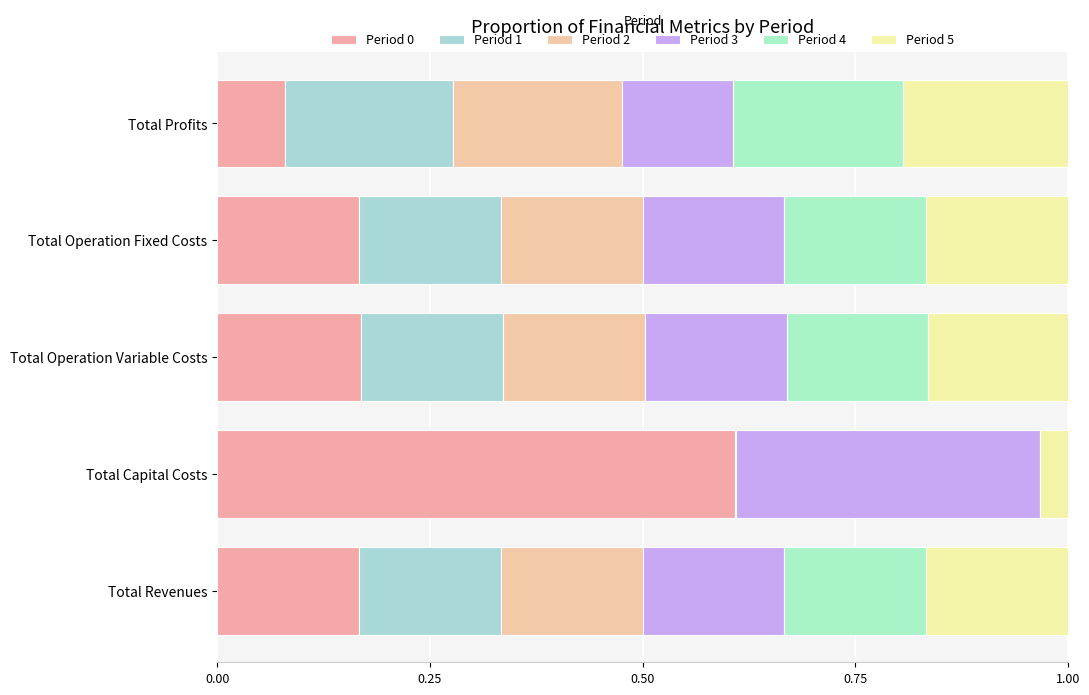

How many distinct data groups are displayed?

6